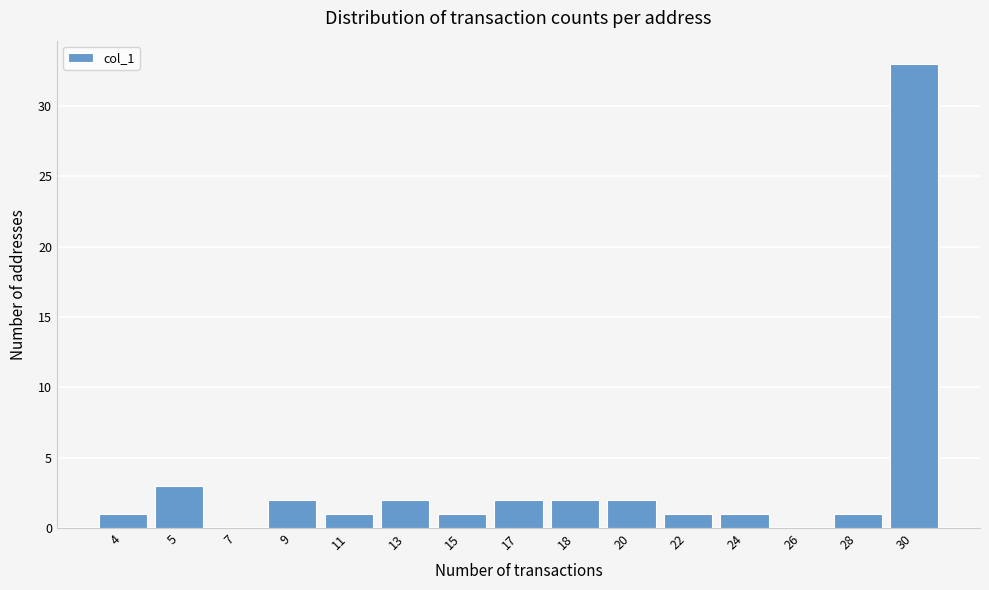

Reading left to right, what are all the values shown in this chart?

4=1	5=3	7=0	9=2	11=1	13=2	15=1	17=2	18=2	20=2	22=1	24=1	26=0	28=1	30=33